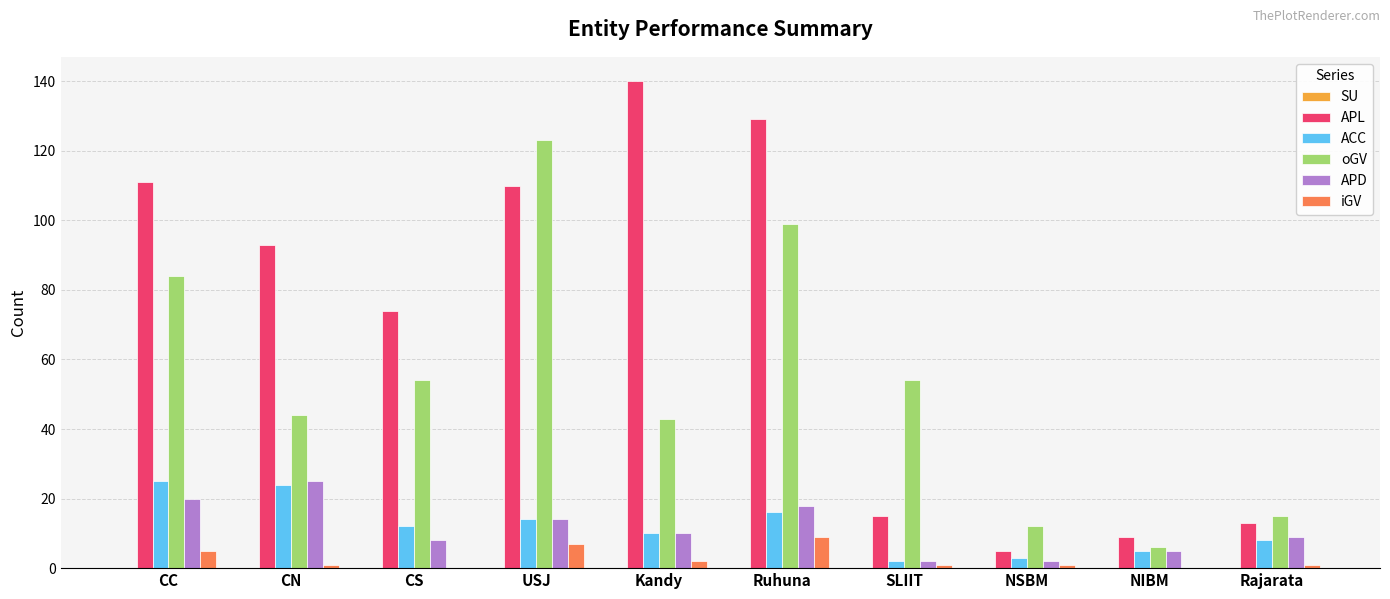

True or false: oGV has a value of 75 at CN.

False